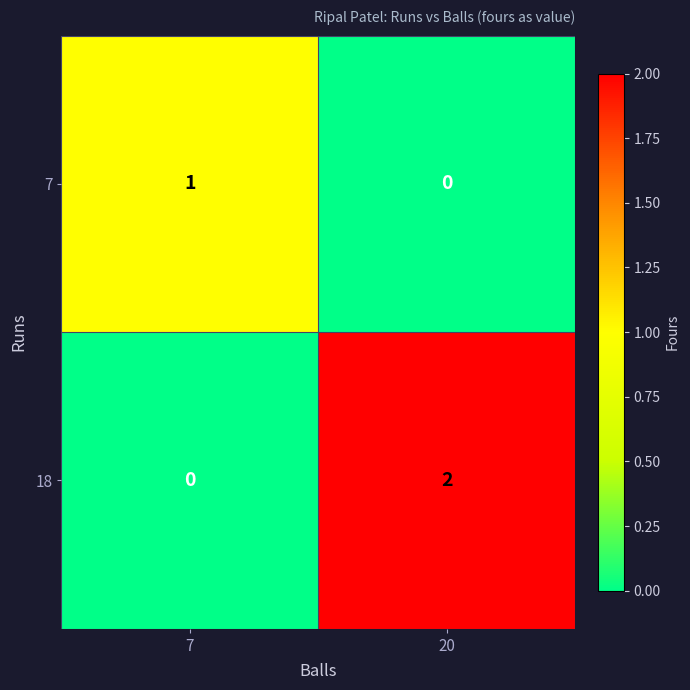

What is the total value across all series at 20?

2